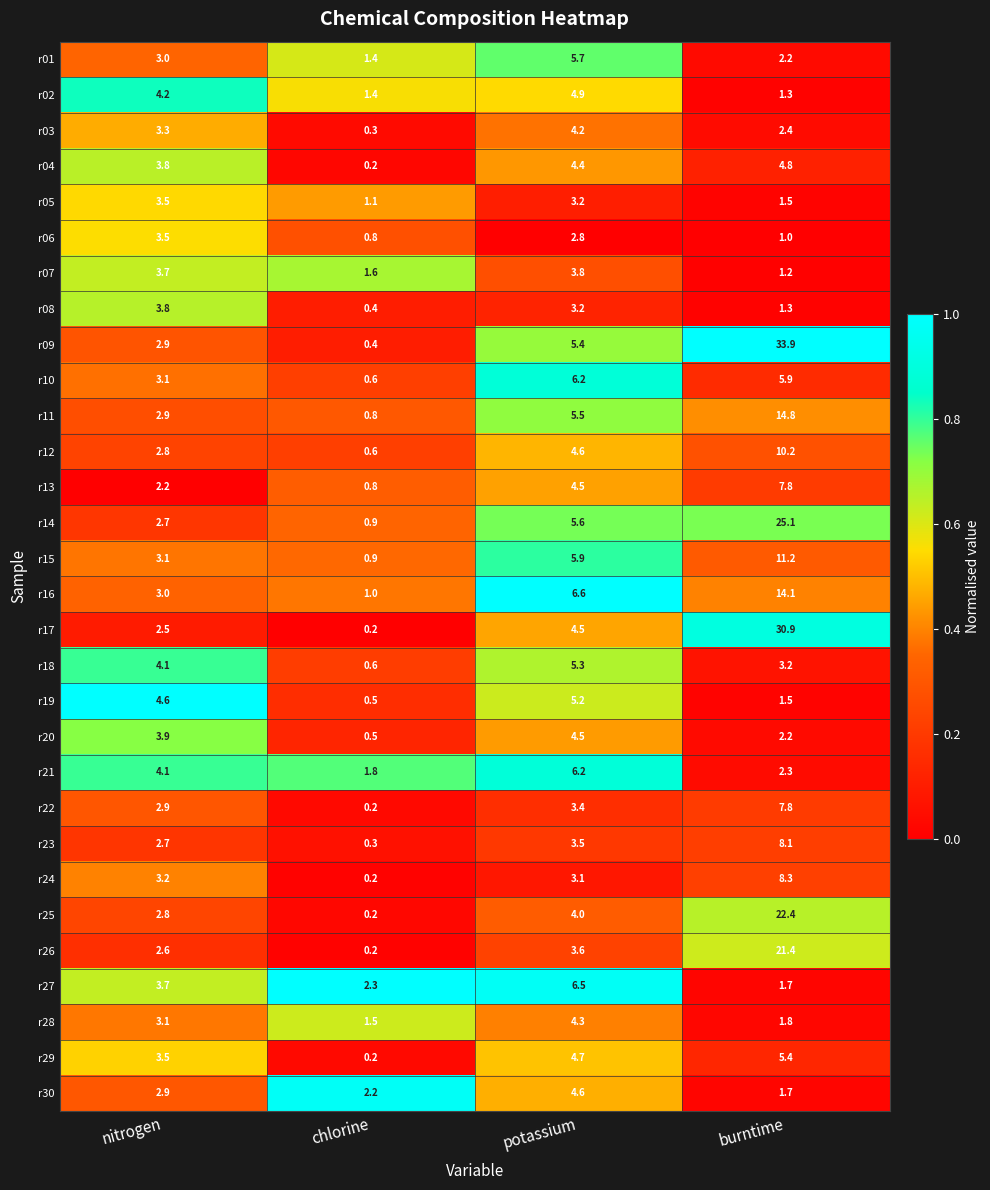

What is the maximum value shown in the chart?

33.9